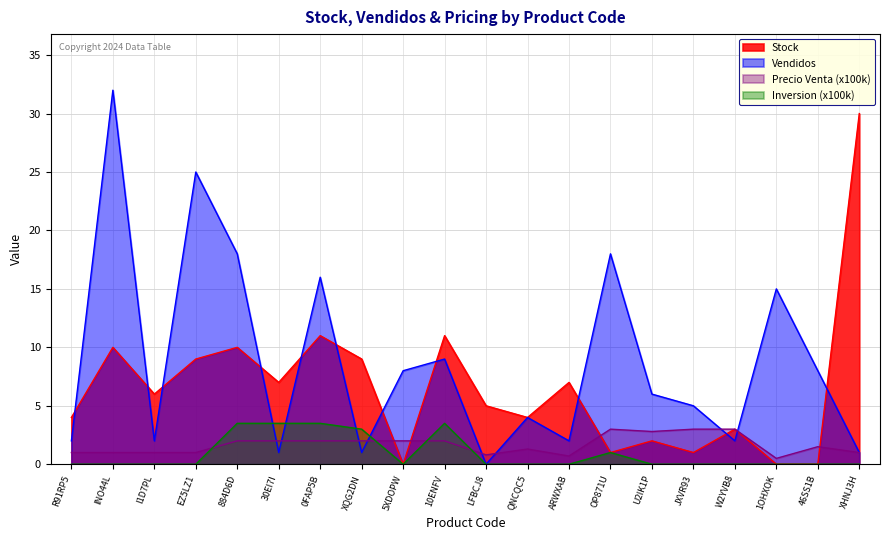

Reading left to right, what are all the values shown in this chart?

Stock: R91RP5=4.0	INO44L=10.0	I1D7PL=6.0	EZ5LZ1=9.0	884D6D=10.0	30EI7I=7.0	0FAP5B=11.0	XQG2DN=9.0	5XDOPW=0.0	10ENFV=11.0	LFBCJ8=5.0	QNCQC5=4.0	ARWXAB=7.0	OP871U=1.0	U2IK1P=2.0	JXVR93=1.0	W2YVB8=3.0	1OHXOK=0.0	46SS1B=0.0	XHNJ3H=30.0
Vendidos: R91RP5=2.0	INO44L=32.0	I1D7PL=2.0	EZ5LZ1=25.0	884D6D=18.0	30EI7I=1.0	0FAP5B=16.0	XQG2DN=1.0	5XDOPW=8.0	10ENFV=9.0	LFBCJ8=0.0	QNCQC5=4.0	ARWXAB=2.0	OP871U=18.0	U2IK1P=6.0	JXVR93=5.0	W2YVB8=2.0	1OHXOK=15.0	46SS1B=8.0	XHNJ3H=1.0
Precio Venta (x100k): R91RP5=1.0	INO44L=1.0	I1D7PL=1.0	EZ5LZ1=1.0	884D6D=2.0	30EI7I=2.0	0FAP5B=2.0	XQG2DN=2.0	5XDOPW=2.0	10ENFV=2.0	LFBCJ8=0.8	QNCQC5=1.3	ARWXAB=0.7	OP871U=3.0	U2IK1P=2.8	JXVR93=3.0	W2YVB8=3.0	1OHXOK=0.5	46SS1B=1.5	XHNJ3H=1.0
Inversion (x100k): R91RP5=0.0	INO44L=0.0	I1D7PL=0.0	EZ5LZ1=0.0	884D6D=3.5	30EI7I=3.5	0FAP5B=3.5	XQG2DN=3.0	5XDOPW=0.0	10ENFV=3.5	LFBCJ8=0.0	QNCQC5=0.0	ARWXAB=0.0	OP871U=1.0	U2IK1P=0.0	JXVR93=0.0	W2YVB8=0.0	1OHXOK=0.0	46SS1B=0.0	XHNJ3H=0.0